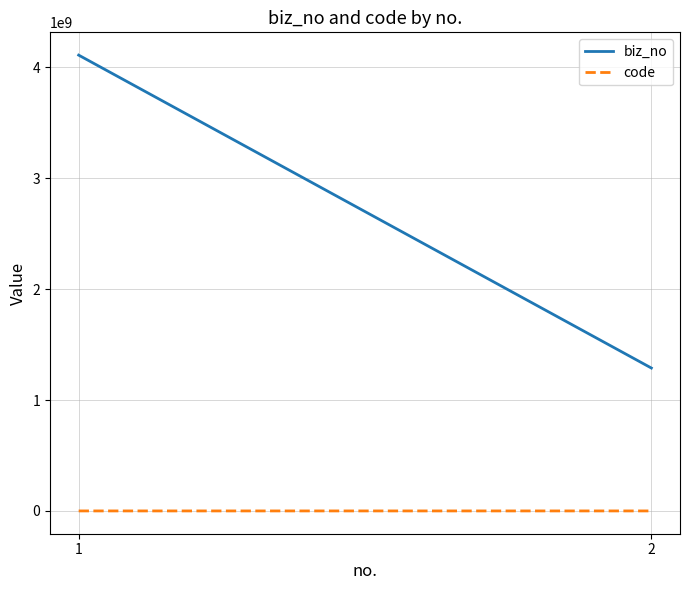

What is the total value across all series at 2?

1288698475